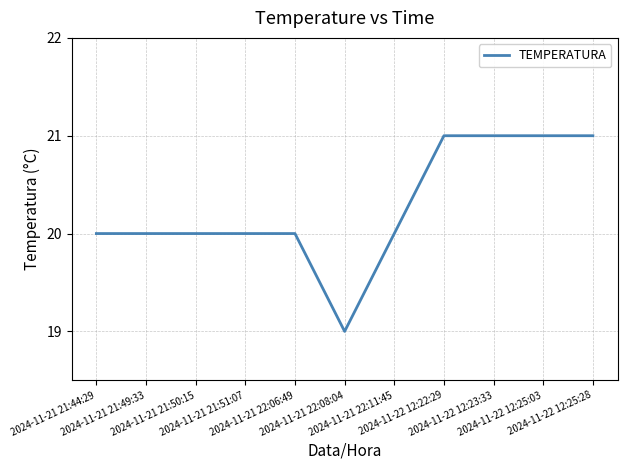

What is the maximum value shown in the chart?

21